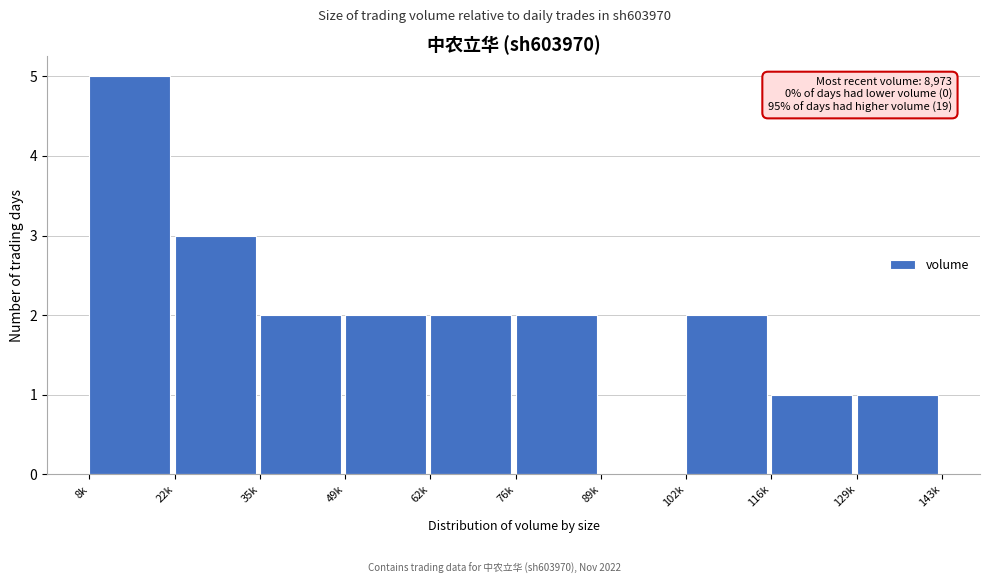

Reading left to right, extract all data points from this chart.

8k=5	22k=3	35k=2	49k=2	62k=2	76k=2	89k=0	102k=2	116k=1	129k=1